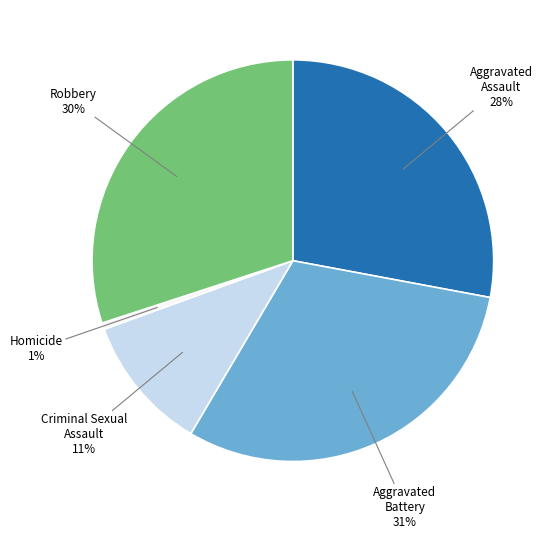

To the nearest percent, what is the difference between the Aggravated Battery and Criminal Sexual Assault slice percentages?

20%